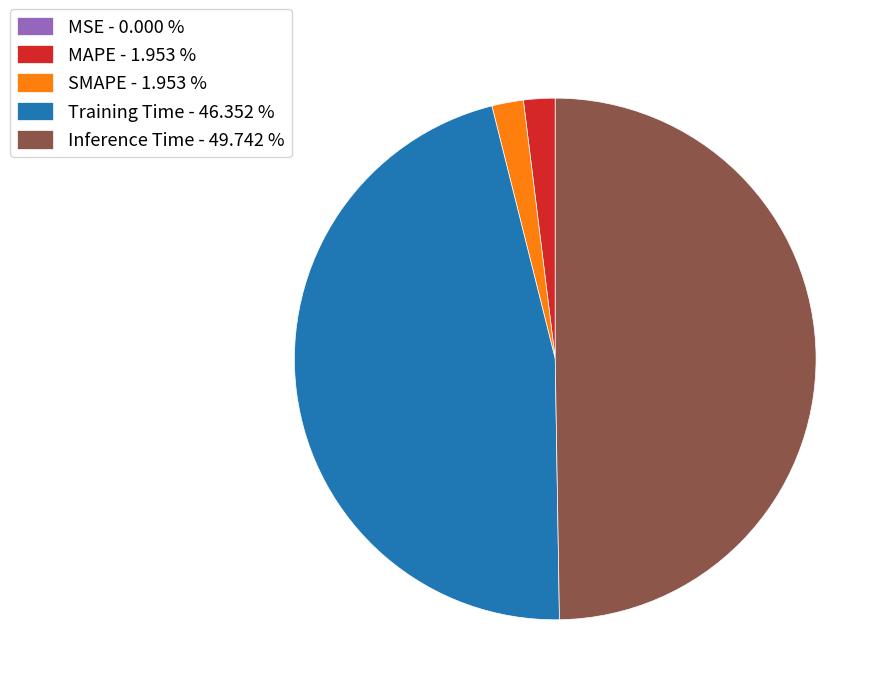

Combined, do MAPE - 1.953 % and Training Time - 46.352 % account for over 50%?

No